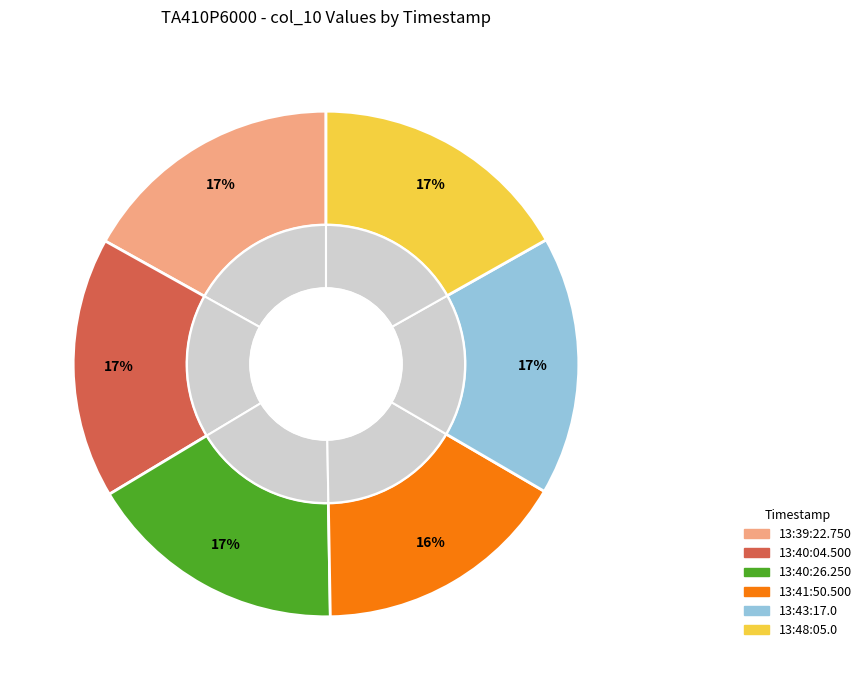

What percentage is NOT represented by 13:39:22.750?

83.1%